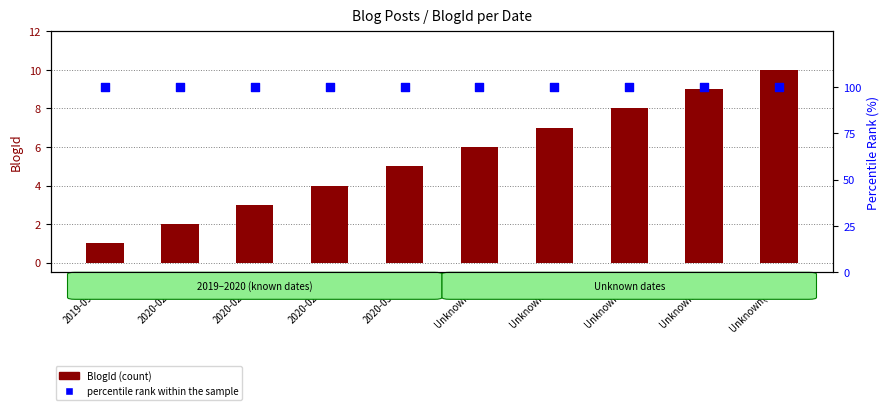

Which series has the widest spread of Y values?

BlogId (count)